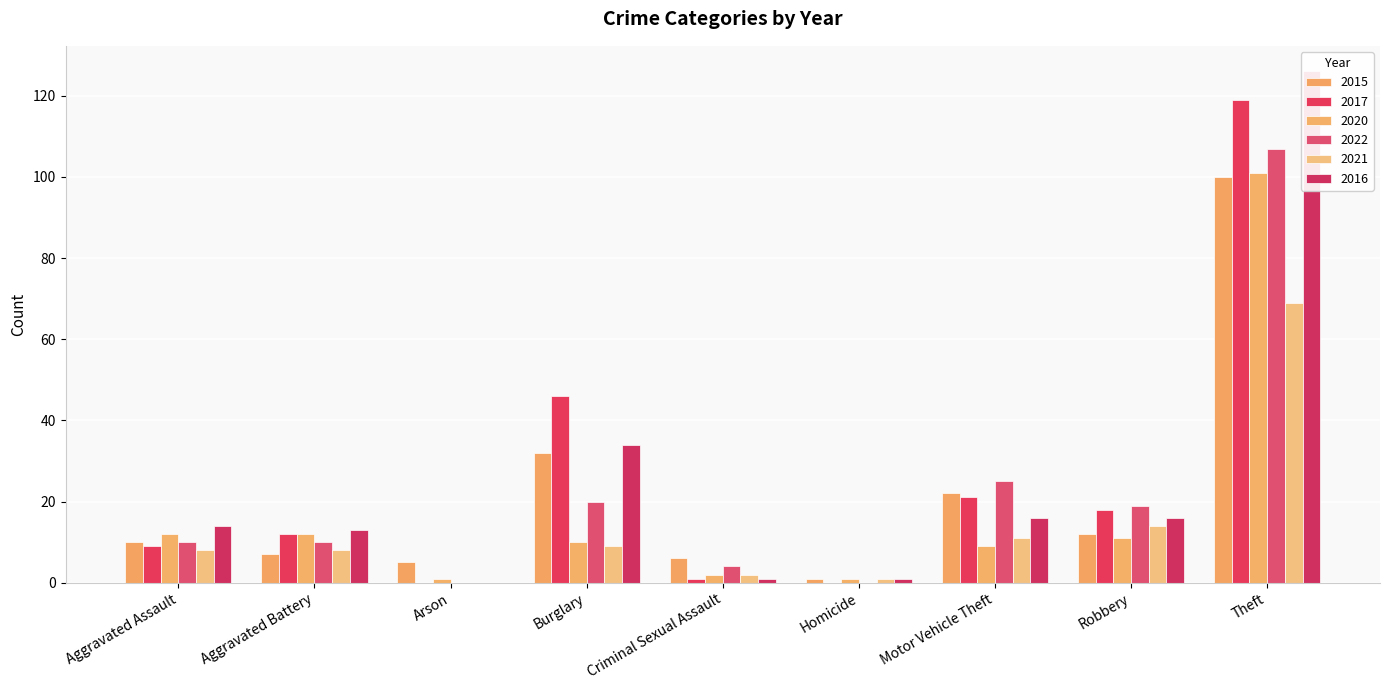

What is the difference between the highest and lowest values at Motor Vehicle Theft?

16